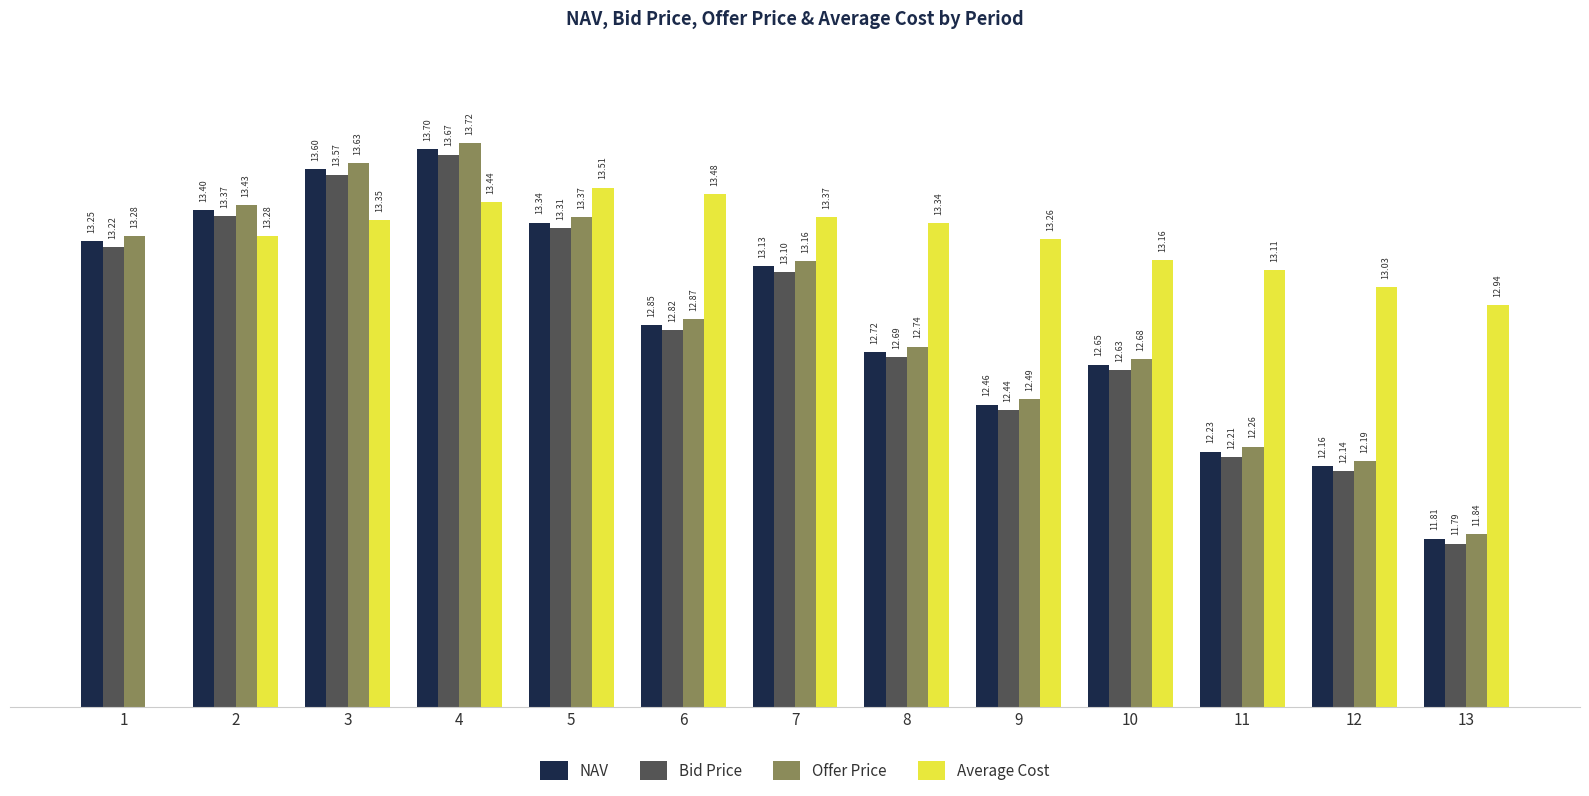

Reading left to right, extract all data points from this chart.

NAV: 1=13.2	2=13.4	3=13.6	4=13.7	5=13.3	6=12.8	7=13.1	8=12.7	9=12.5	10=12.7	11=12.2	12=12.2	13=11.8
Bid Price: 1=13.2	2=13.4	3=13.6	4=13.7	5=13.3	6=12.8	7=13.1	8=12.7	9=12.4	10=12.6	11=12.2	12=12.1	13=11.8
Offer Price: 1=13.3	2=13.4	3=13.6	4=13.7	5=13.4	6=12.9	7=13.2	8=12.7	9=12.5	10=12.7	11=12.3	12=12.2	13=11.8
Average Cost: 1=0.0	2=13.3	3=13.3	4=13.4	5=13.5	6=13.5	7=13.4	8=13.3	9=13.3	10=13.2	11=13.1	12=13.0	13=12.9